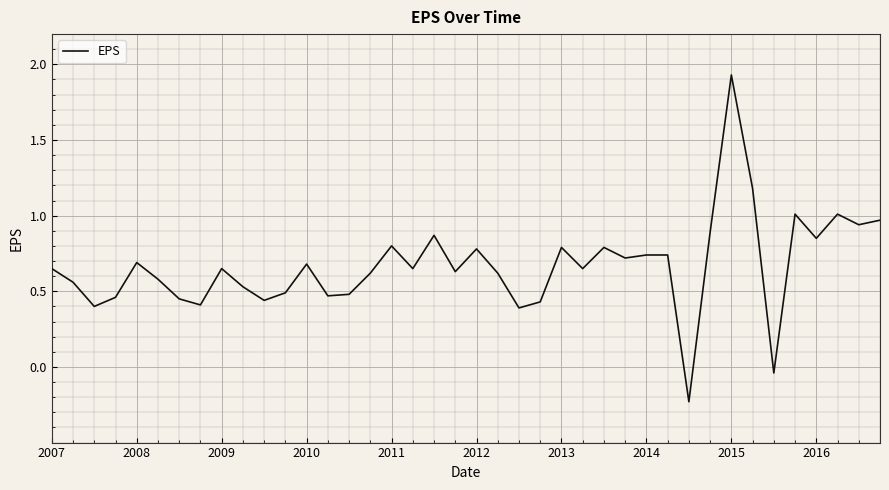

What is the difference between the maximum and minimum values?

2.2